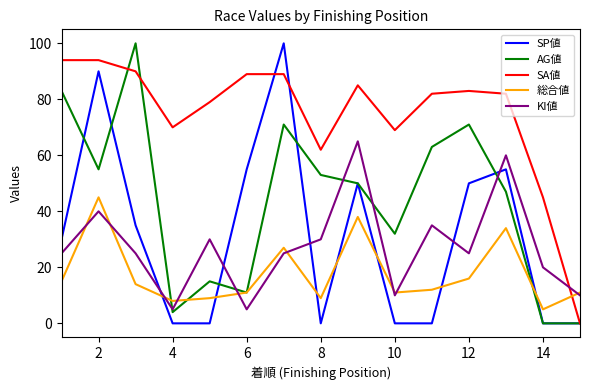

What is the minimum value for KI値?

5